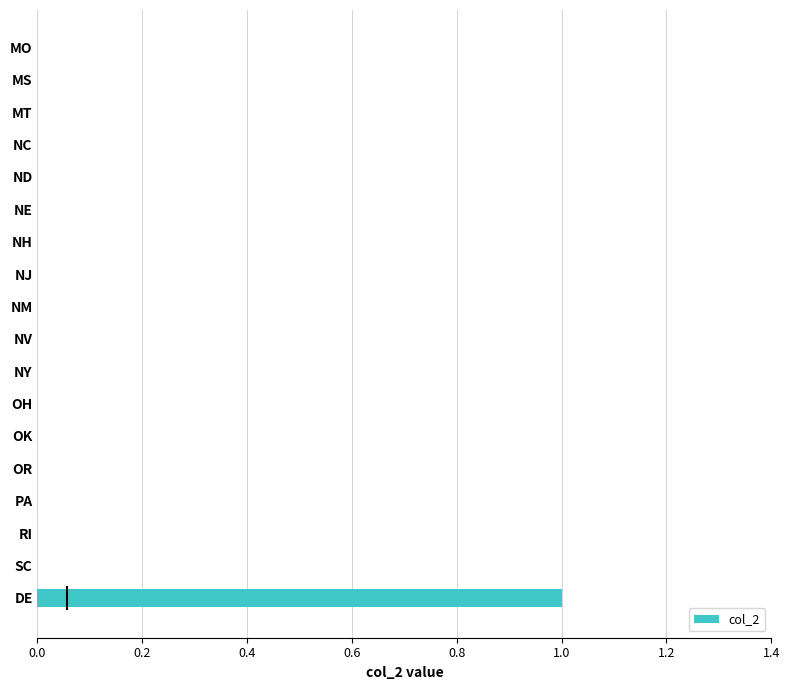

The chart shows a value of -1 at NM. True or false?

False